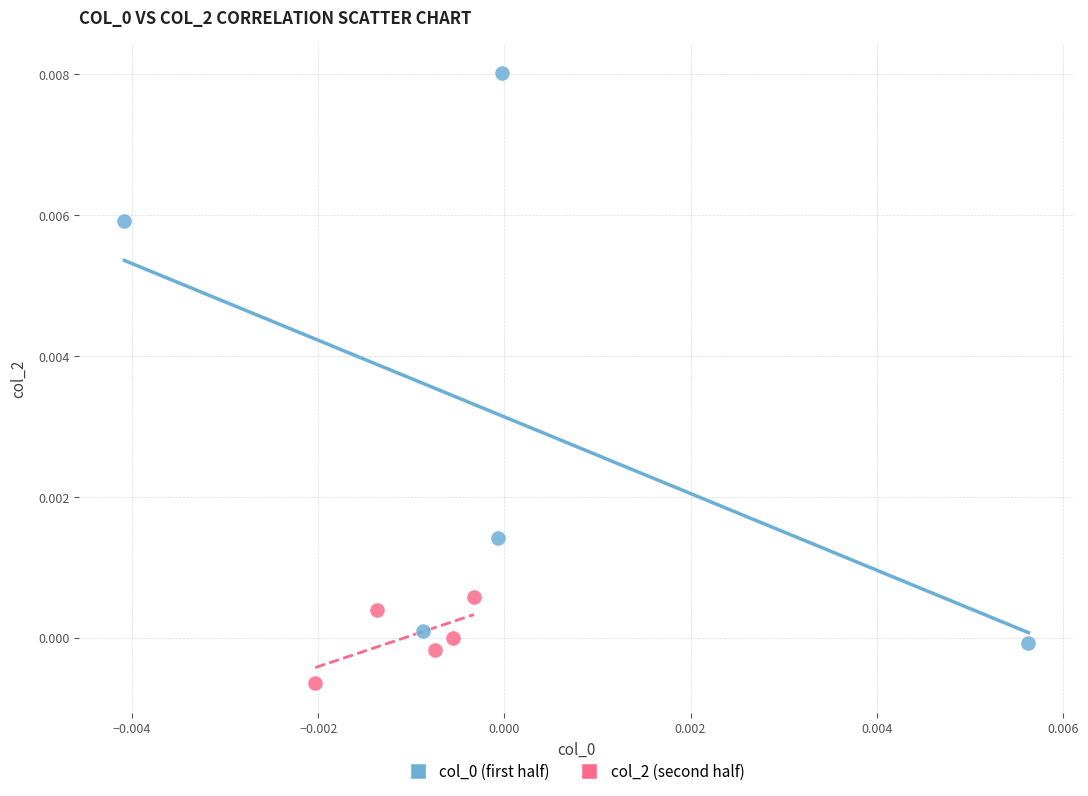

Which series reaches the minimum Y coordinate?

col_2 (second half)